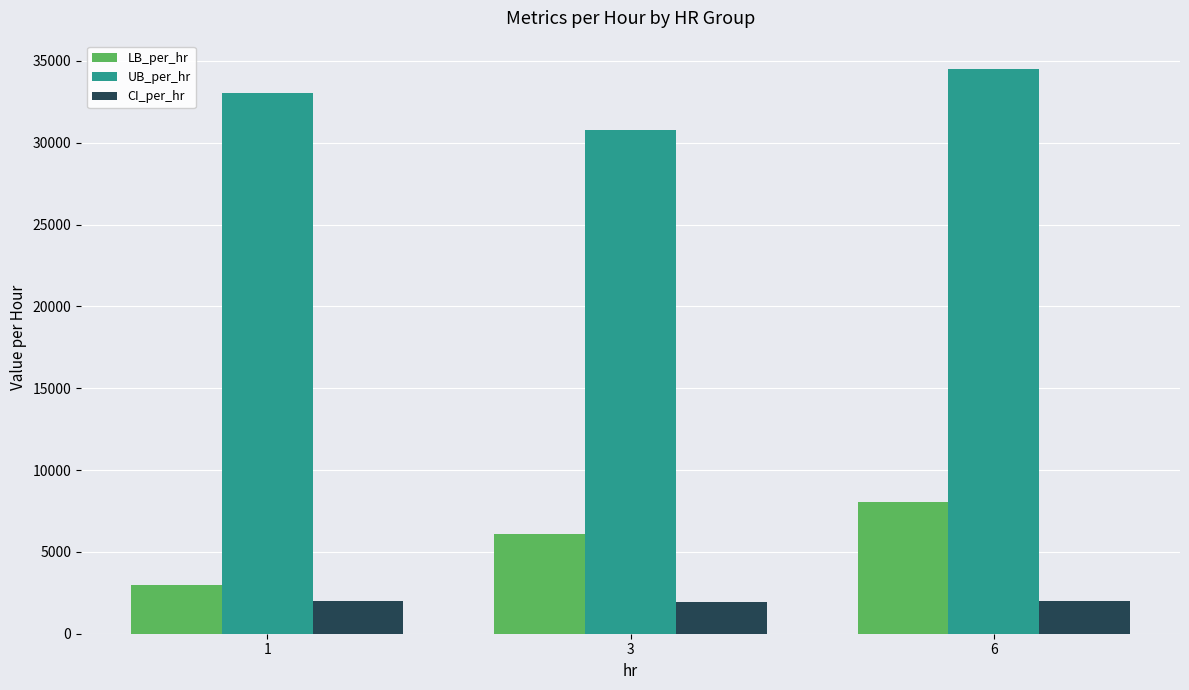

What is the minimum value for CI_per_hr?

1933.6